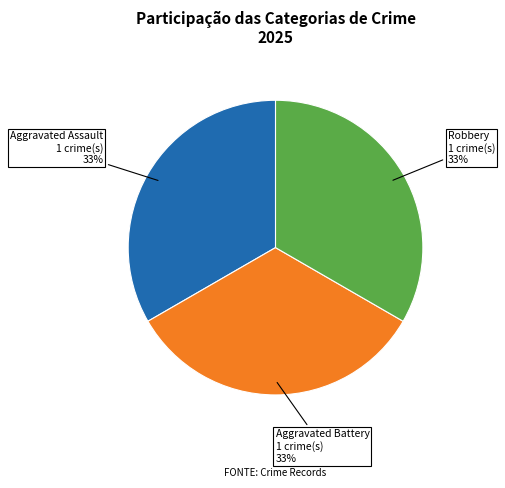

Is there a majority slice in this chart?

No